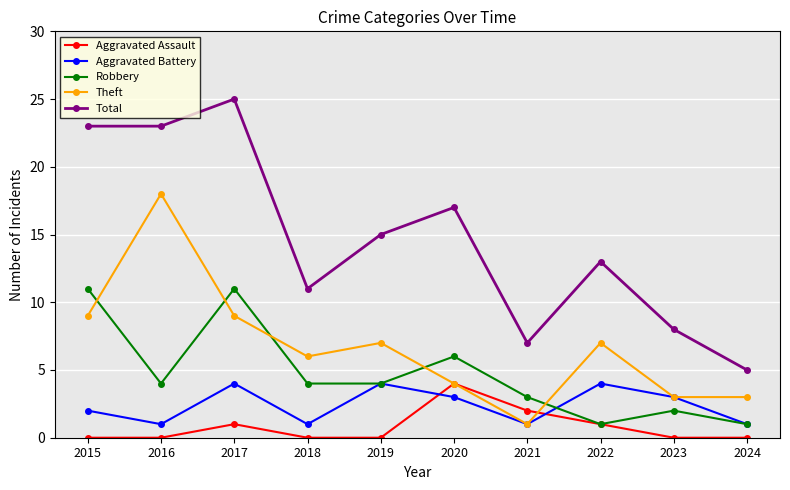

Is it true that Aggravated Battery equals 1 at 2018?

True